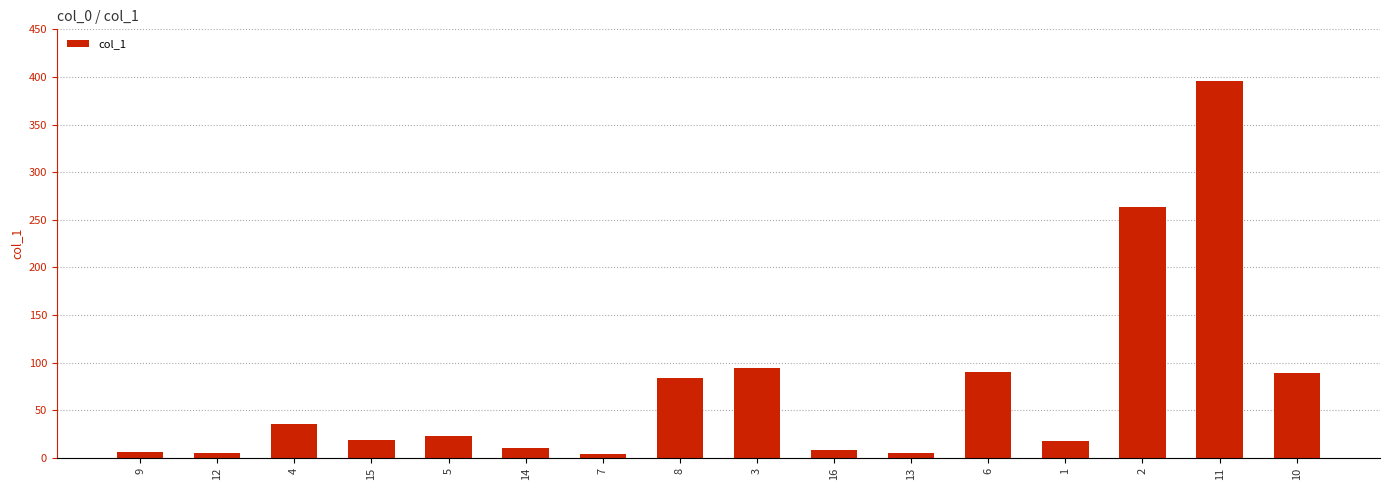

What is the maximum value shown in the chart?

395.9